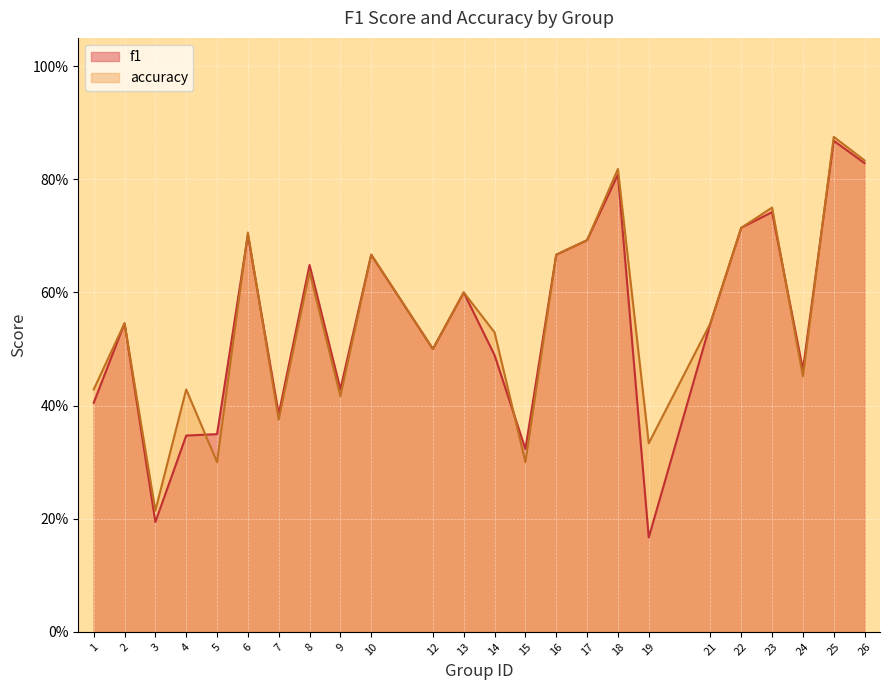

Is it true that accuracy equals 1.2 at 18?

False